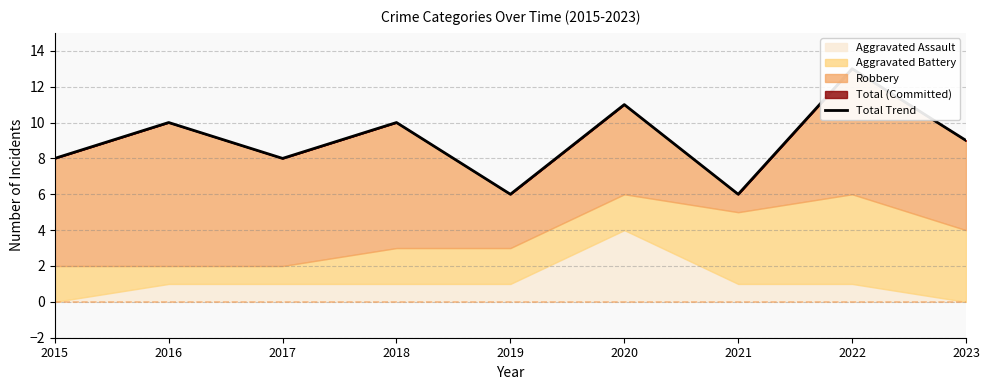

What is the change in value from 2015 to 2020?

+3